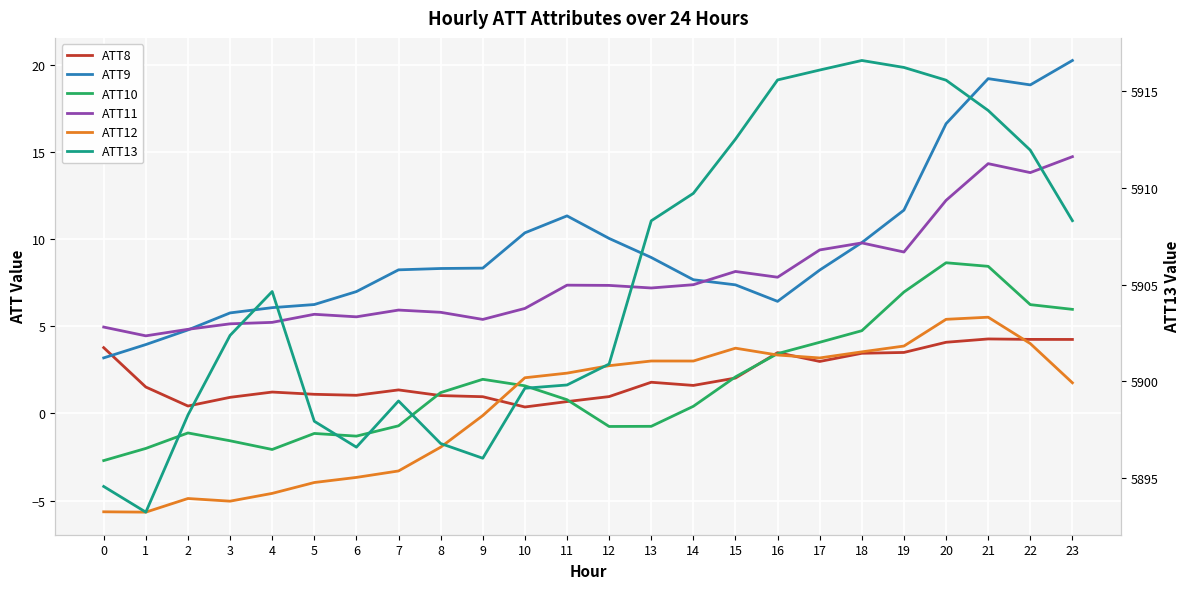

Reading left to right, transcribe all the data shown in this chart.

ATT8: 0=3.8	1=1.5	2=0.4	3=0.9	4=1.2	5=1.1	6=1.0	7=1.4	8=1.0	9=1.0	10=0.4	11=0.7	12=1.0	13=1.8	14=1.6	15=2.0	16=3.5	17=3.0	18=3.5	19=3.5	20=4.1	21=4.3	22=4.3	23=4.2
ATT9: 0=3.2	1=4.0	2=4.8	3=5.8	4=6.1	5=6.3	6=7.0	7=8.2	8=8.3	9=8.3	10=10.4	11=11.3	12=10.0	13=9.0	14=7.7	15=7.4	16=6.4	17=8.2	18=9.8	19=11.7	20=16.6	21=19.2	22=18.9	23=20.3
ATT10: 0=-2.7	1=-2.0	2=-1.1	3=-1.6	4=-2.1	5=-1.1	6=-1.3	7=-0.7	8=1.2	9=2.0	10=1.6	11=0.8	12=-0.7	13=-0.7	14=0.4	15=2.1	16=3.4	17=4.1	18=4.7	19=7.0	20=8.6	21=8.4	22=6.2	23=6.0
ATT11: 0=5.0	1=4.5	2=4.8	3=5.1	4=5.2	5=5.7	6=5.5	7=5.9	8=5.8	9=5.4	10=6.0	11=7.4	12=7.3	13=7.2	14=7.4	15=8.2	16=7.8	17=9.4	18=9.8	19=9.3	20=12.2	21=14.3	22=13.8	23=14.7
ATT12: 0=-5.6	1=-5.7	2=-4.9	3=-5.0	4=-4.6	5=-4.0	6=-3.7	7=-3.3	8=-1.9	9=-0.1	10=2.0	11=2.3	12=2.7	13=3.0	14=3.0	15=3.7	16=3.4	17=3.2	18=3.5	19=3.9	20=5.4	21=5.5	22=4.0	23=1.8
ATT13: 0=5894.5	1=5893.2	2=5898.2	3=5902.4	4=5904.6	5=5897.9	6=5896.6	7=5899.0	8=5896.8	9=5896.0	10=5899.6	11=5899.8	12=5900.9	13=5908.3	14=5909.7	15=5912.5	16=5915.6	17=5916.1	18=5916.6	19=5916.2	20=5915.6	21=5914.0	22=5912.0	23=5908.3